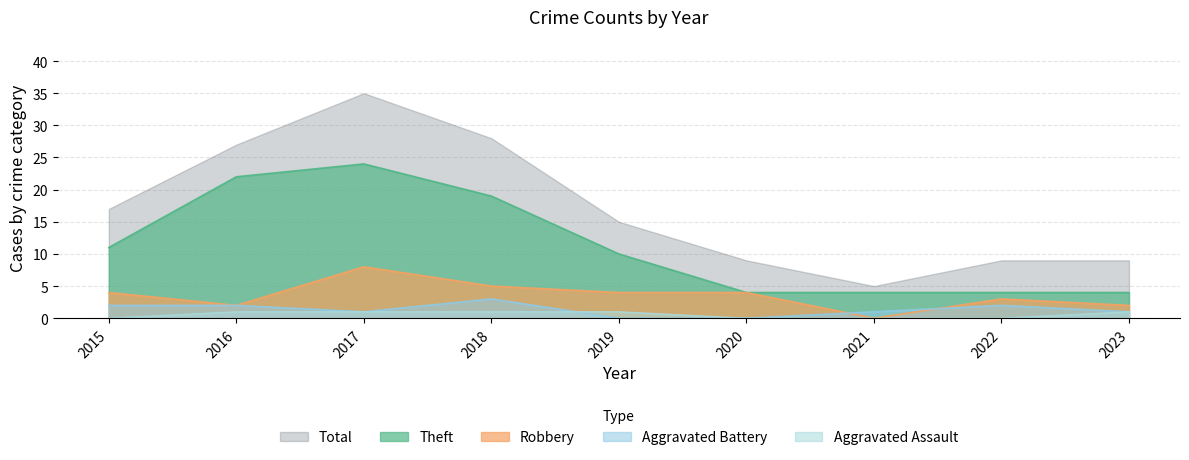

What is the difference between the maximum and second lowest values in the Theft series?

20